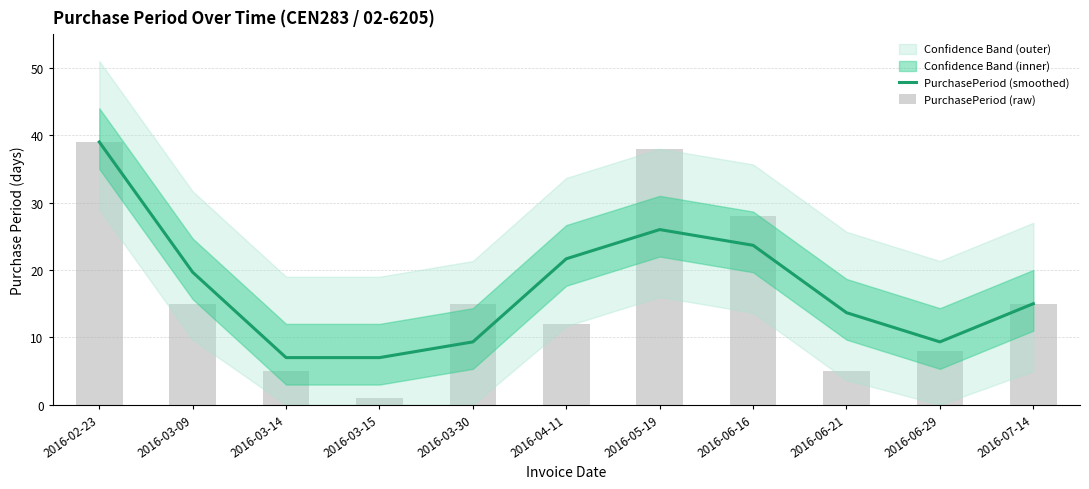

What is the value of the PurchasePeriod (raw) bar at the 2nd from the left?

15.0